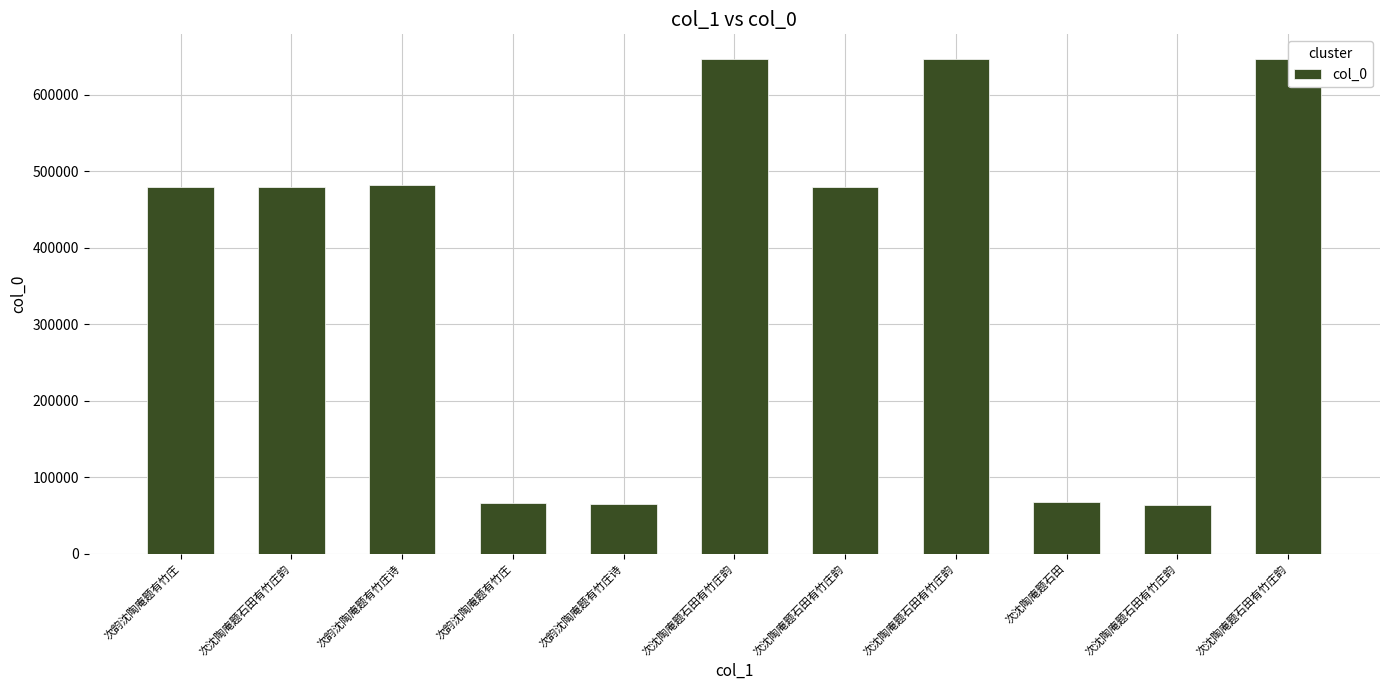

Count the number of values greater than 478796.

5